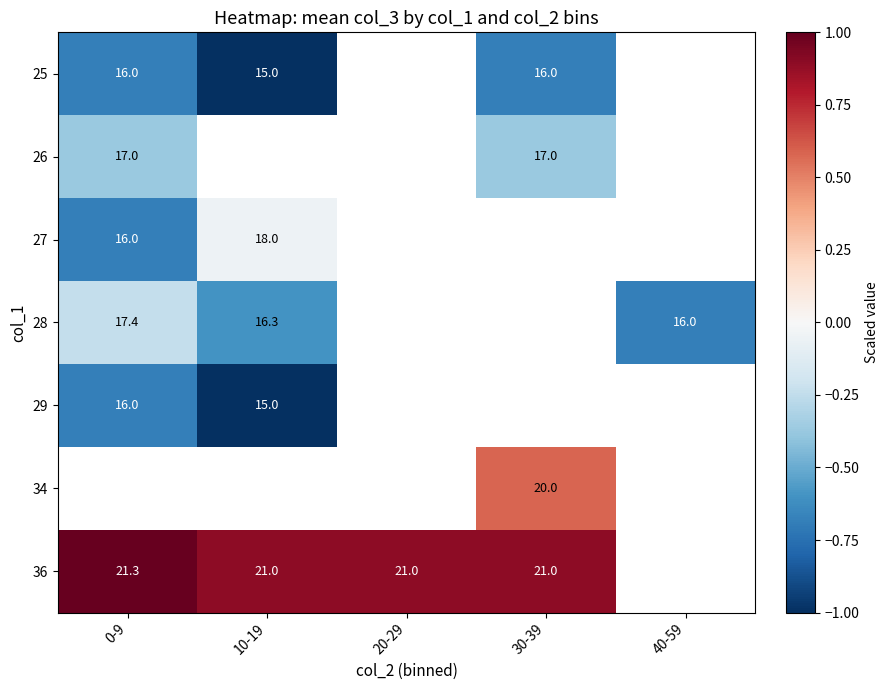

At 0-9, list the series in order from smallest to largest.

25, 27, 29, 26, 28, 34, 36